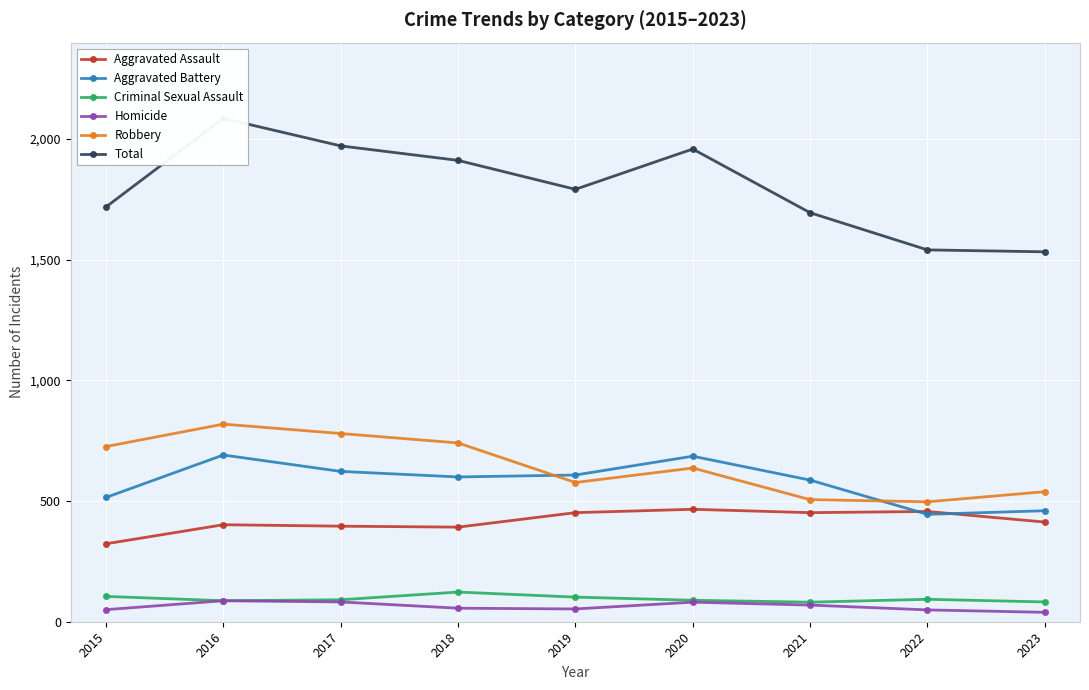

The value of Criminal Sexual Assault at 2022 is 126. True or false?

False